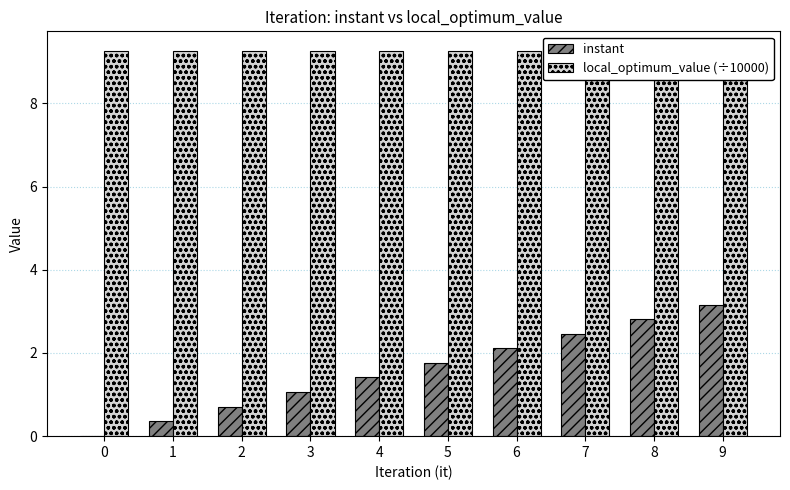

What is the sum of all instant values?

15.9